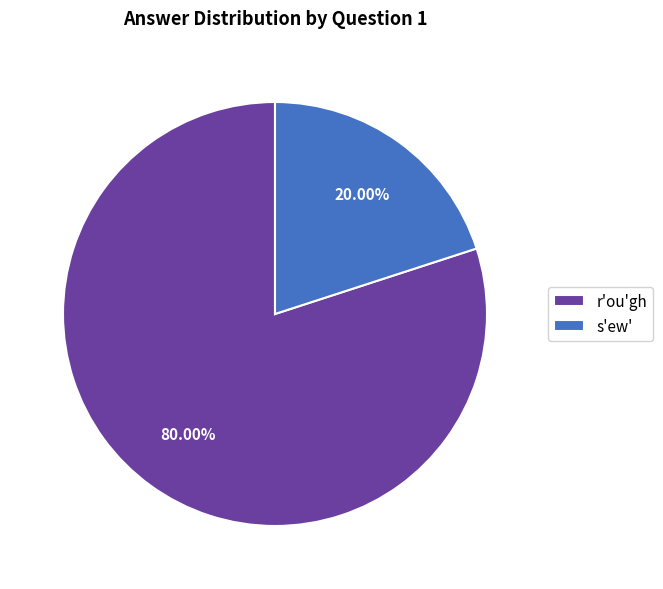

Rank the categories by value from lowest to highest.

s'ew', r'ou'gh